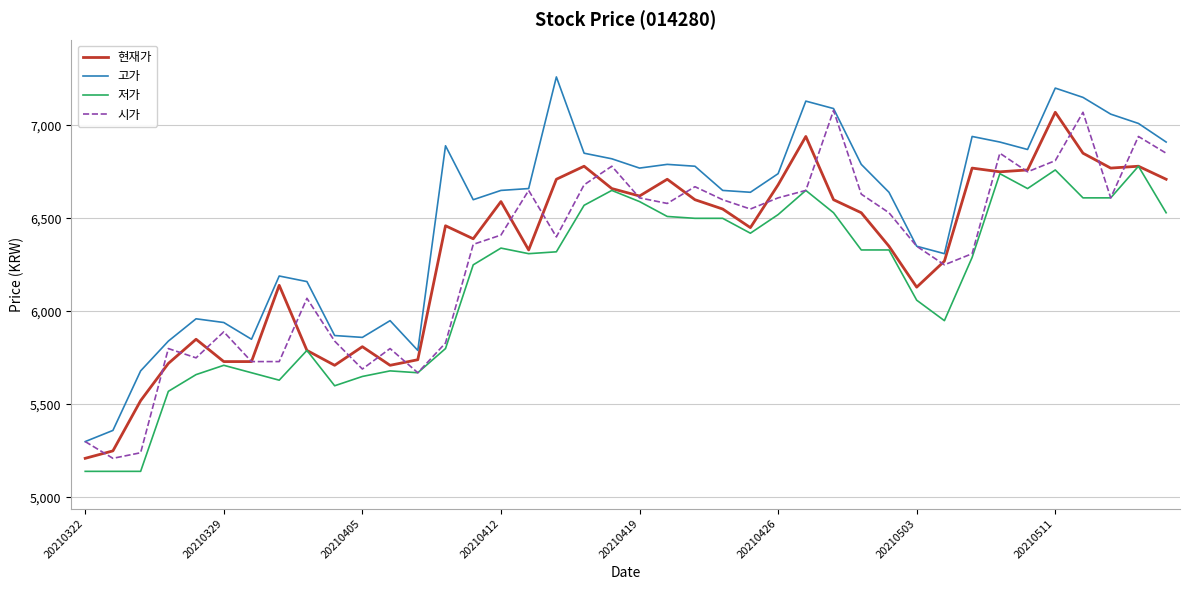

Which series has the largest total across all categories?

고가